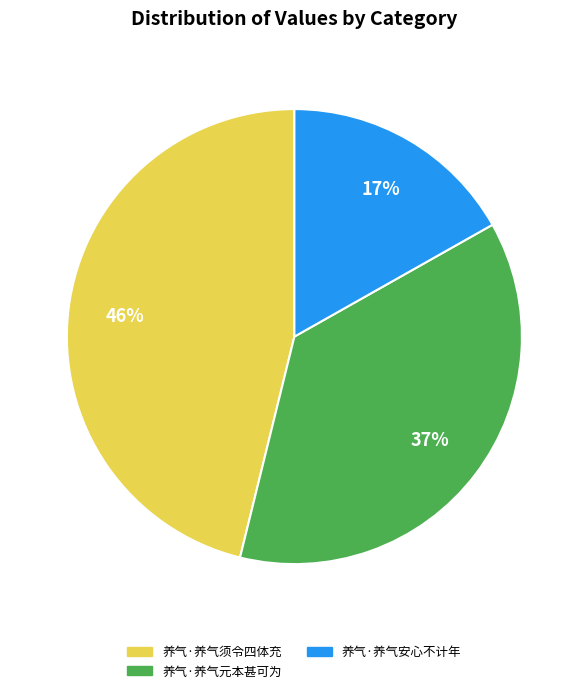

To the nearest percent, what is the combined percentage of 养气·养气元本甚可为 and 养气·养气须令四体充?

83%